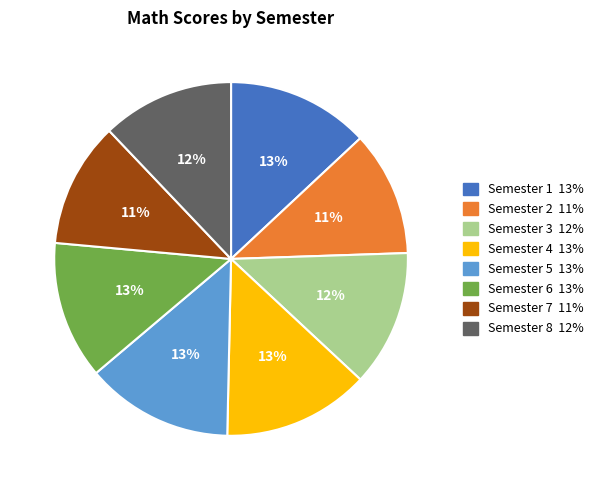

To the nearest percent, what percentage of the pie is Semester 2?

11%